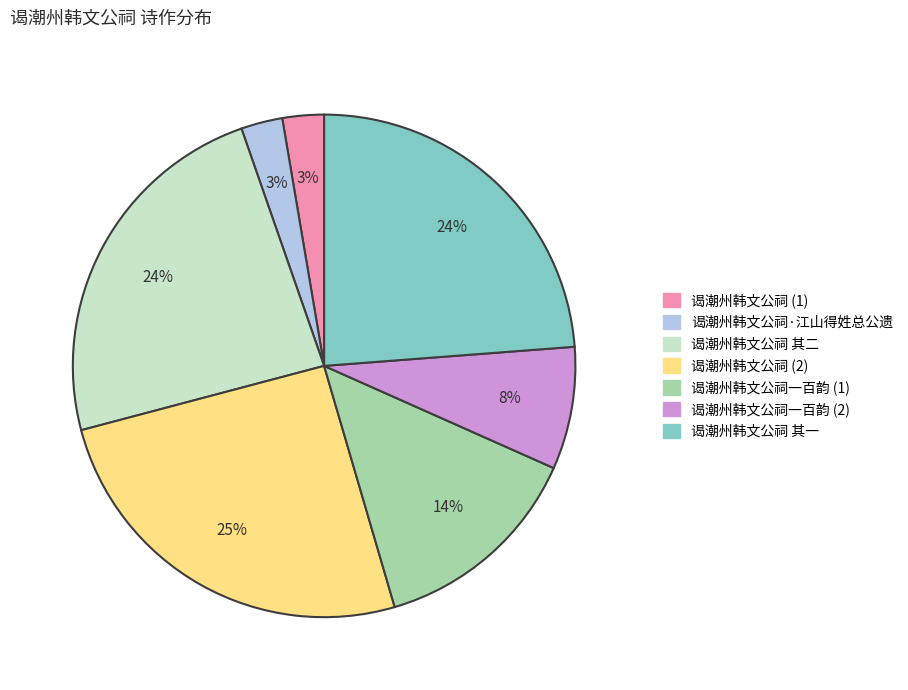

Is 谒潮州韩文公祠 (1) the majority of the pie?

No